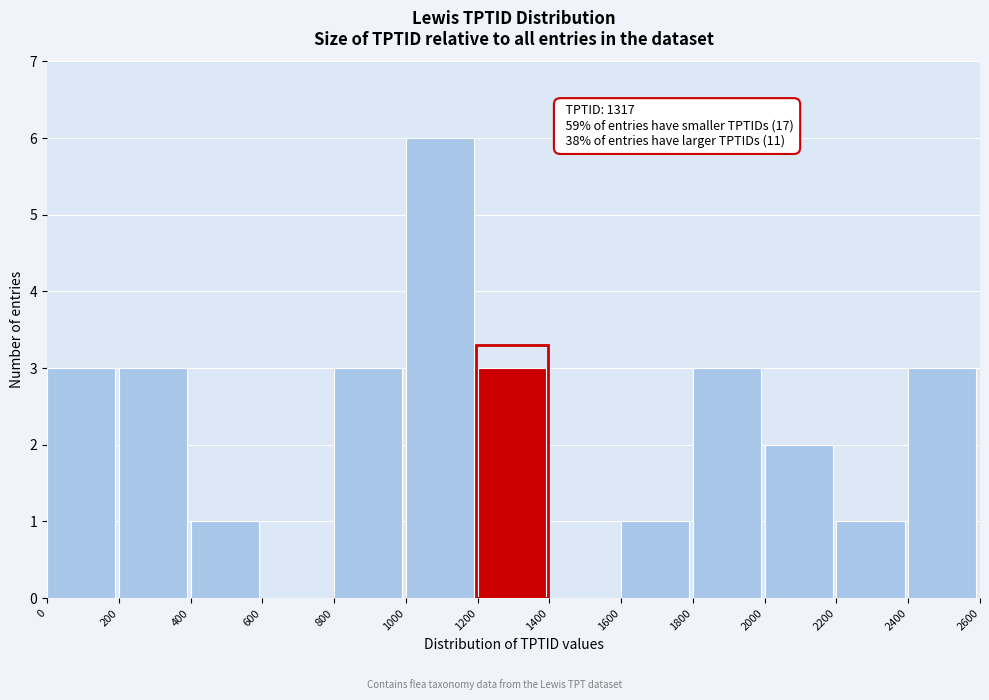

Over which range of the x-axis is the bar tallest?

1000 to 1200